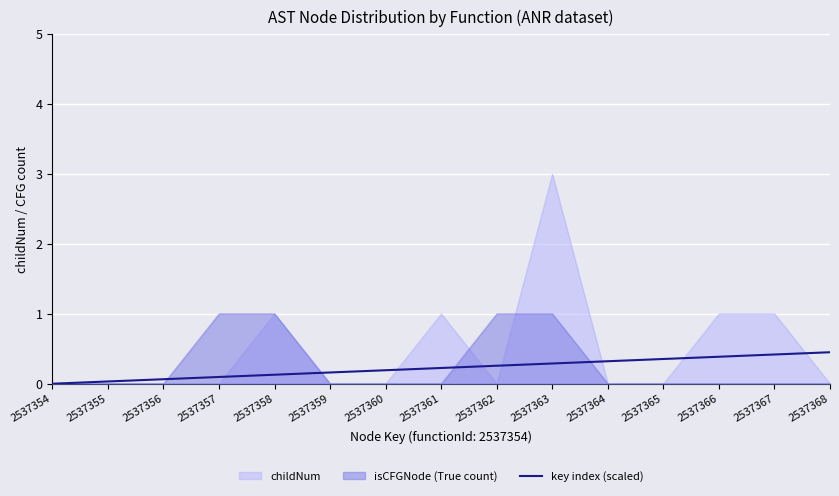

The value at 2537356 is 0.1. True or false?

True